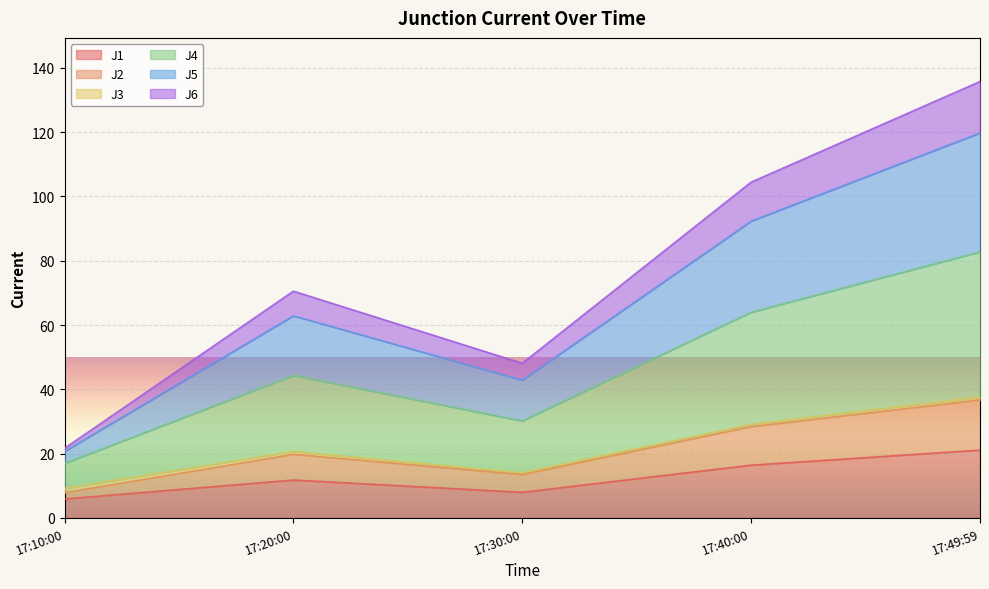

What is the maximum value for J1?

21.1